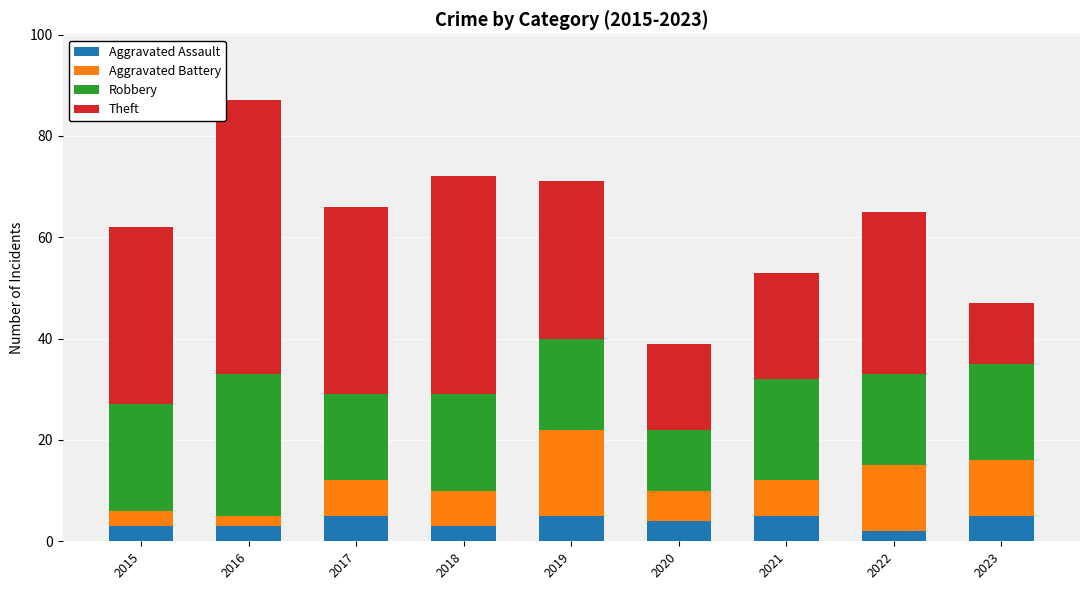

What is the total value across all series at 2019?

71